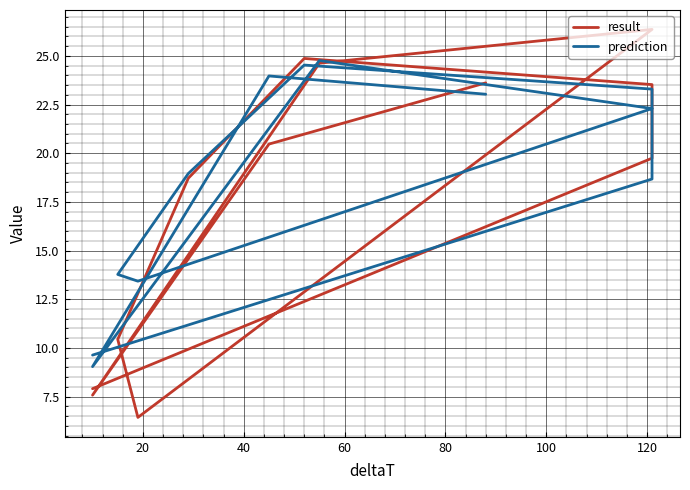

How many times do result and prediction cross each other?

5